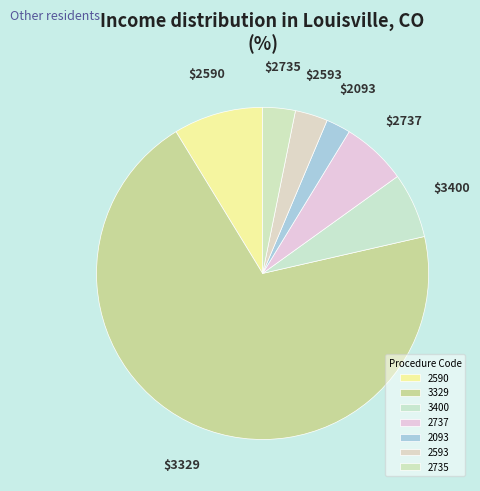

How many slices are in this pie chart?

7